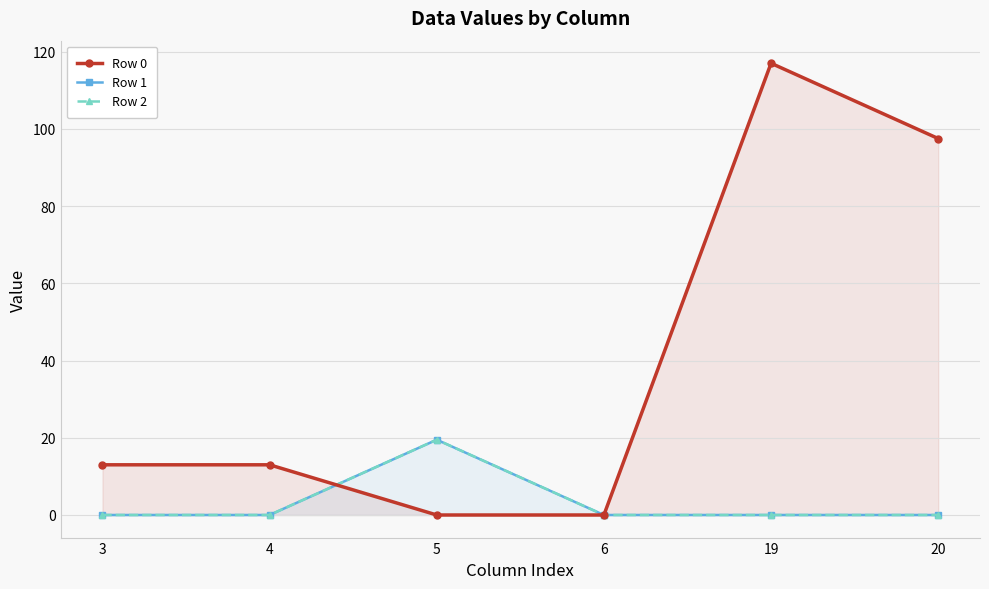

How many series are shown in this chart?

3